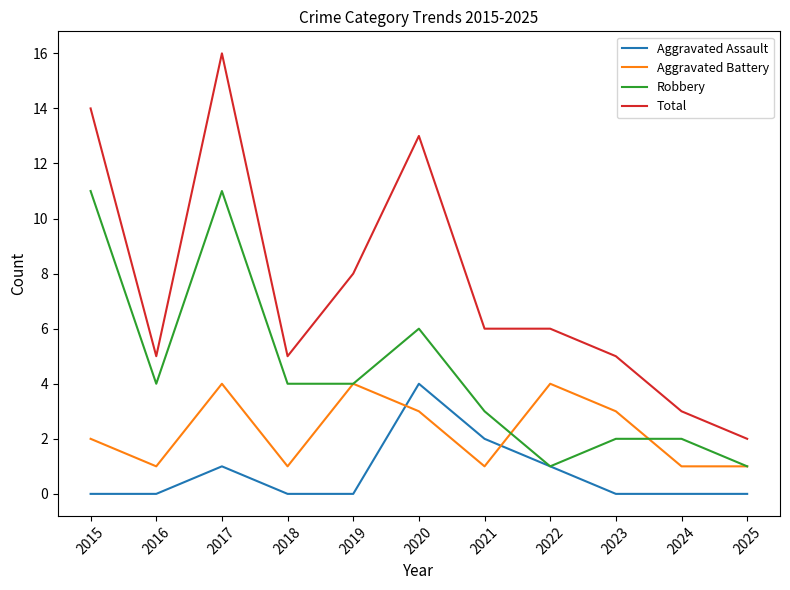

The value of Aggravated Assault at 2015 is -2. True or false?

False